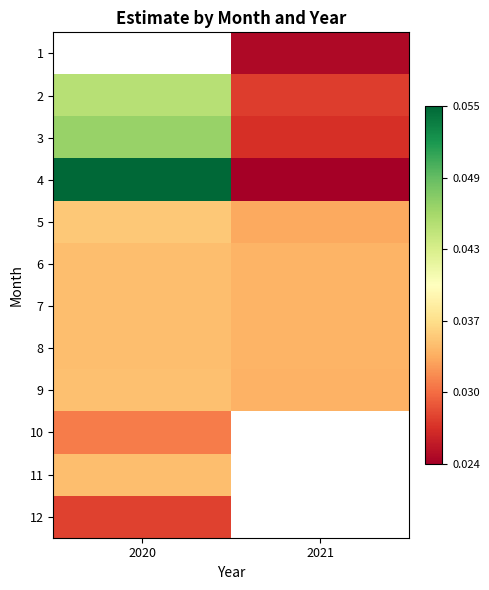

What is the sum of the 4 values at 2021 and 2020?

0.1